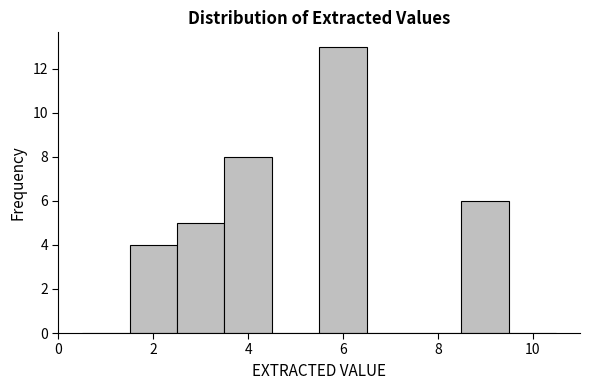

Reading left to right, transcribe this chart: for each bar, give the range it covers on the x-axis and its height. Neither the bar edges nor the heights are printed on the chart, so give them approximately, as read against the axes.

0.5 to 1.5: 0
1.5 to 2.5: 4
2.5 to 3.5: 5
3.5 to 4.5: 8
4.5 to 5.5: 0
5.5 to 6.5: 13
6.5 to 7.5: 0
7.5 to 8.5: 0
8.5 to 9.5: 6
9.5 to 10.5: 0